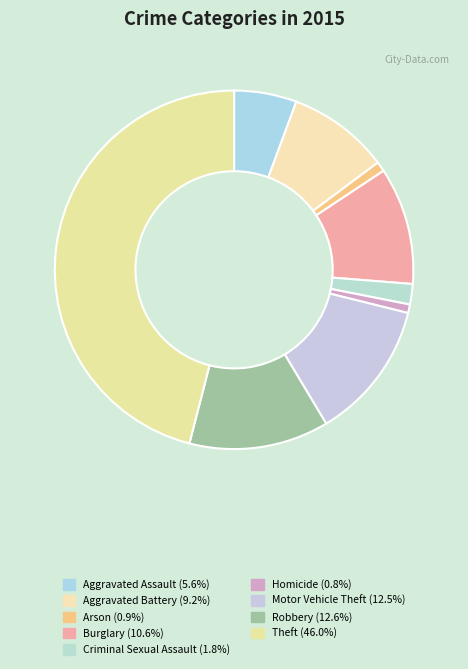

What is the smallest slice in the pie chart?

Homicide